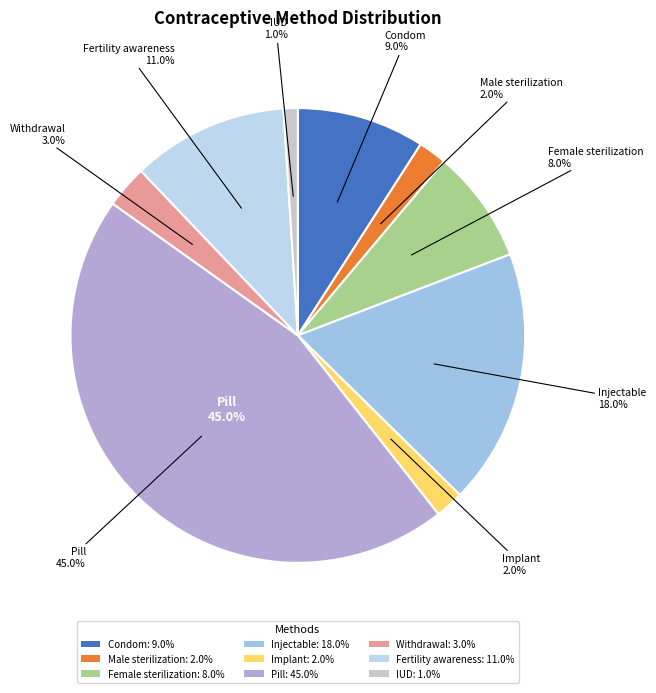

To the nearest percent, what is the average slice percentage?

11%